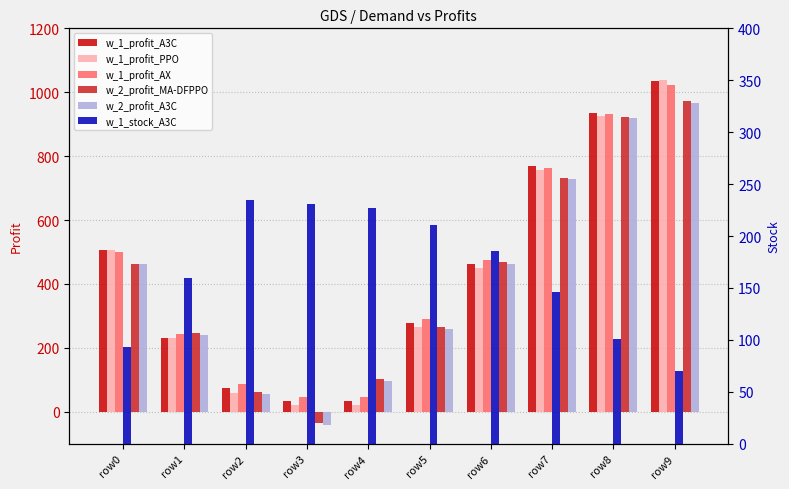

Which series has the largest total across all categories?

w_1_profit_AX